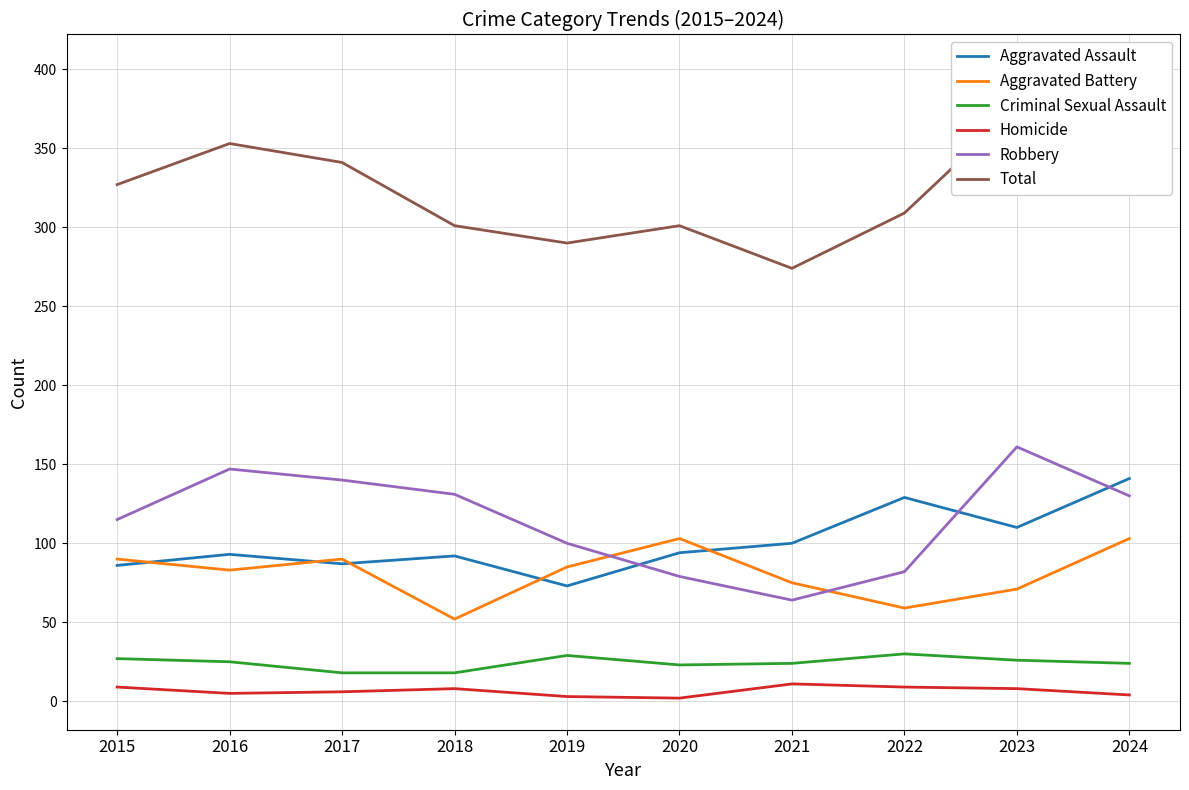

What is the smallest value displayed?

2